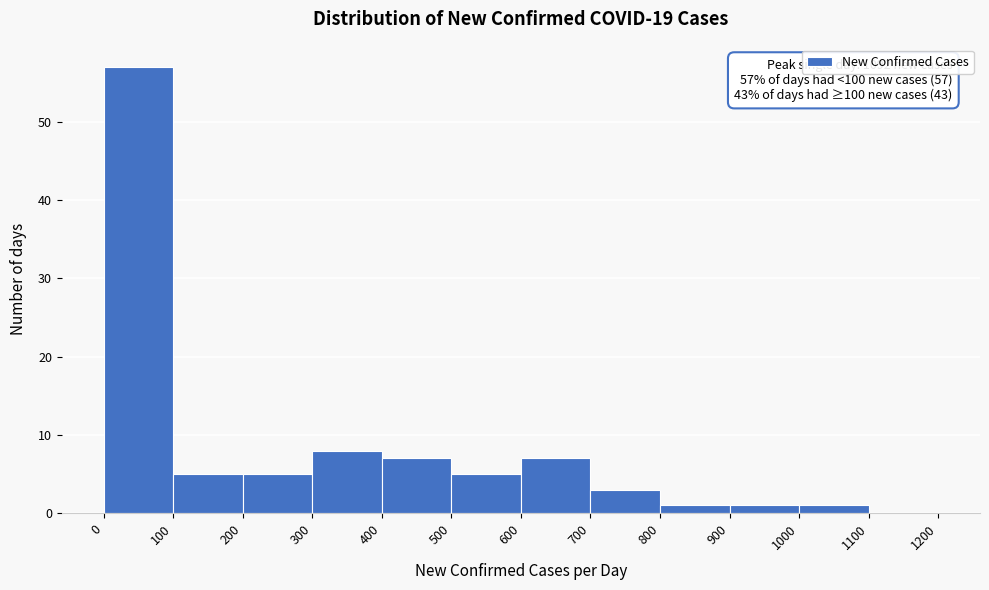

Over which range of the x-axis is the bar tallest?

0 to 100